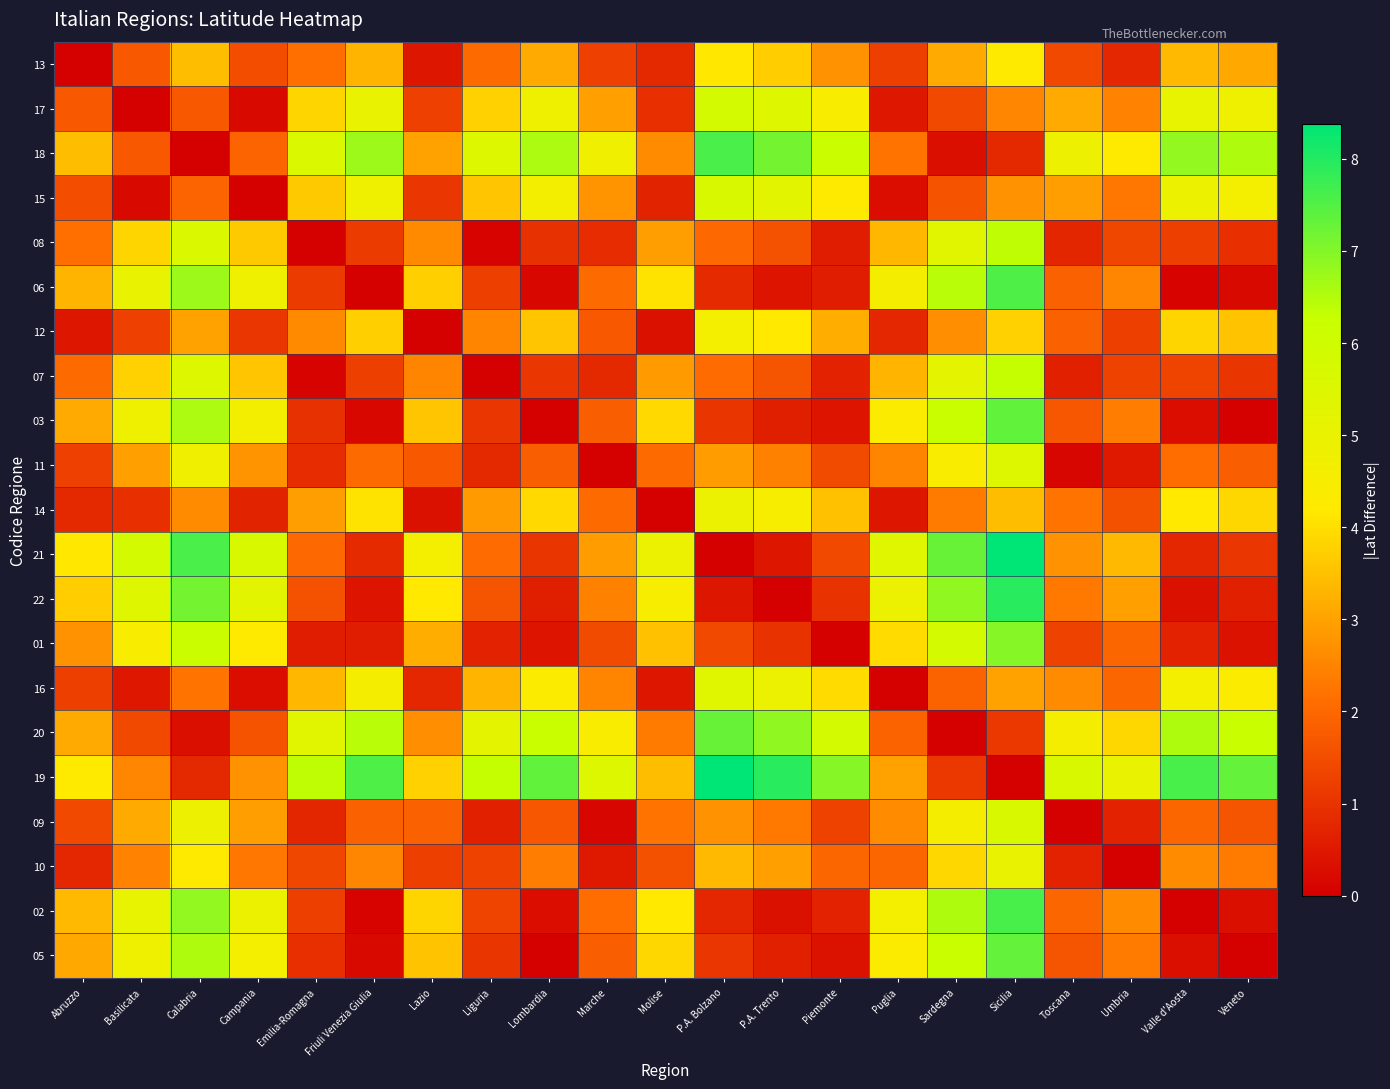

How many data points does each series have?

21